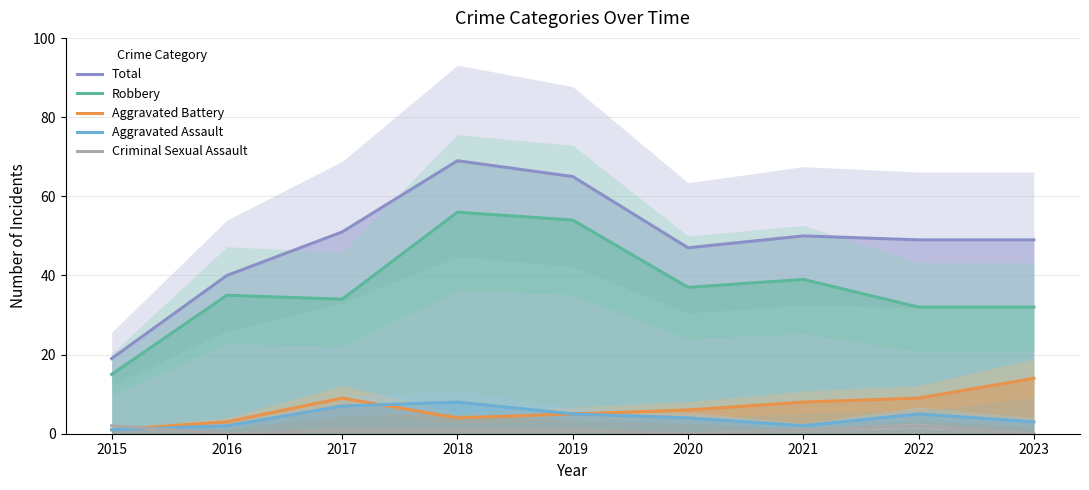

Is this an area chart (filled region under the line)?

No